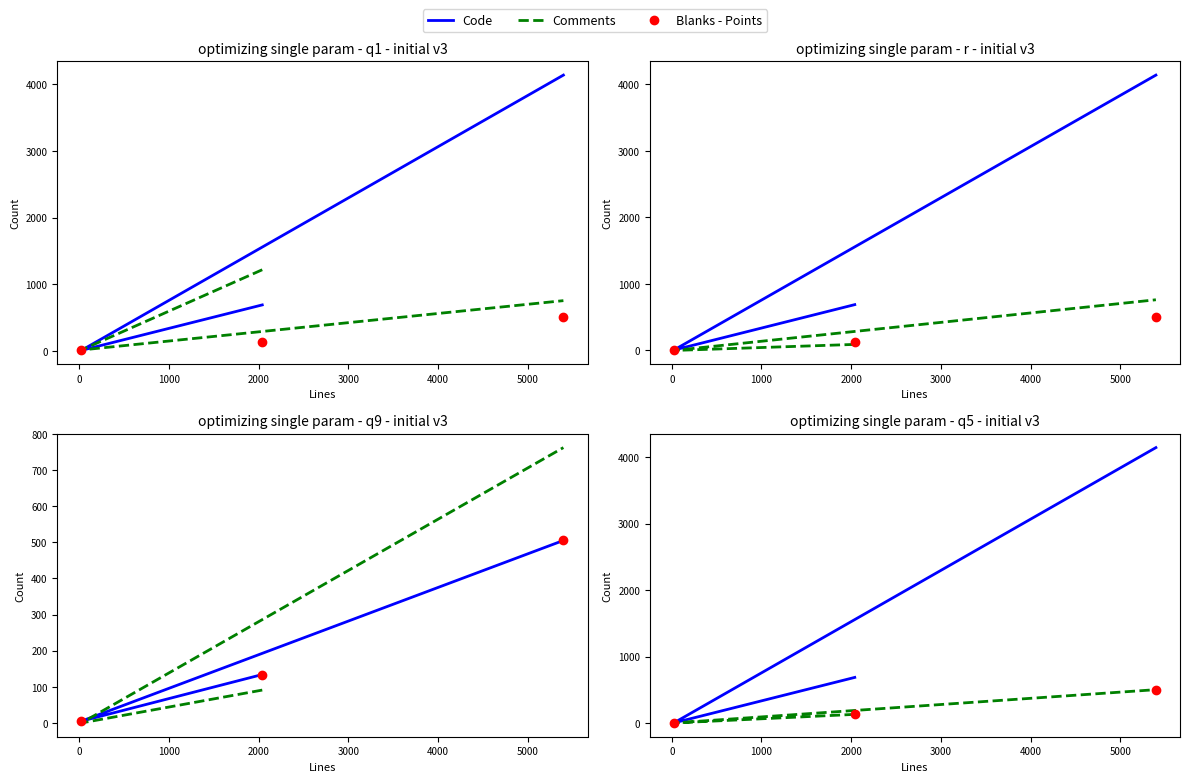

Which series has the widest spread of Y values?

Code